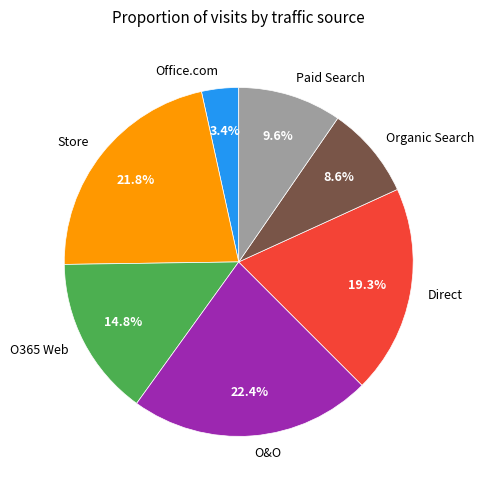

Count the number of slices in the pie.

7